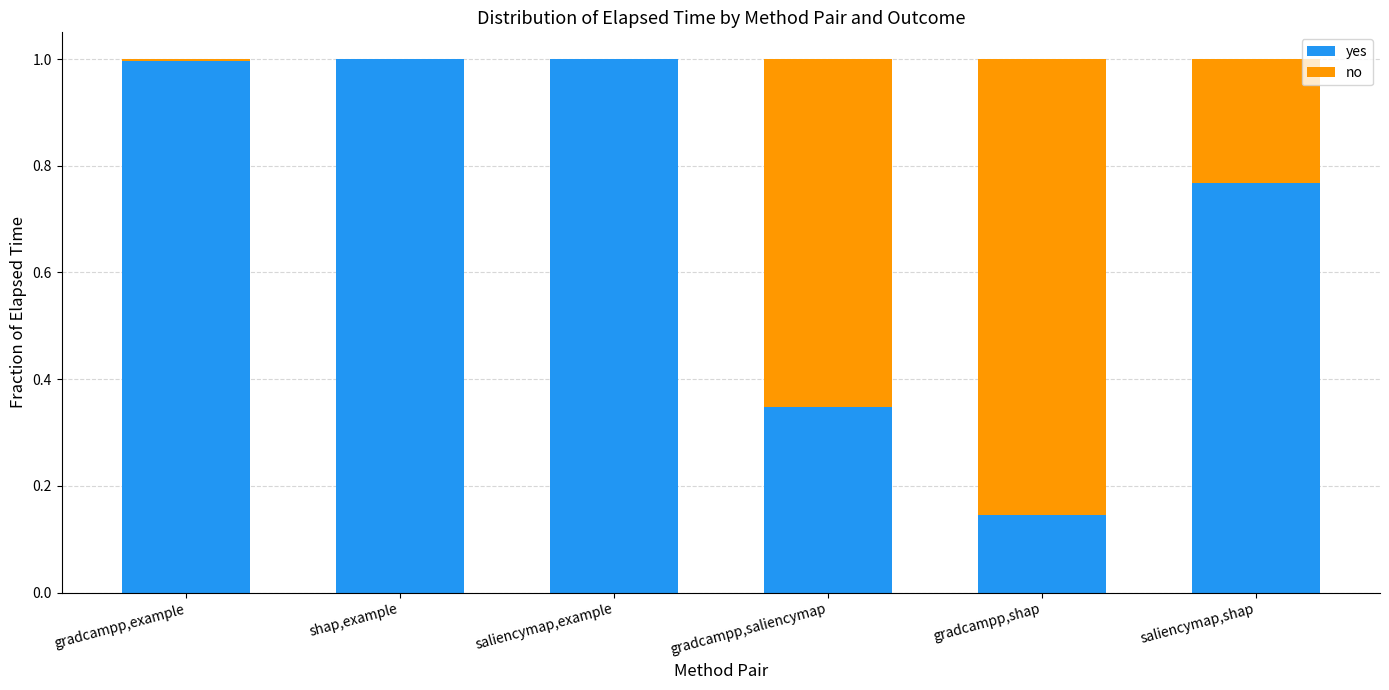

How many distinct data groups are displayed?

2